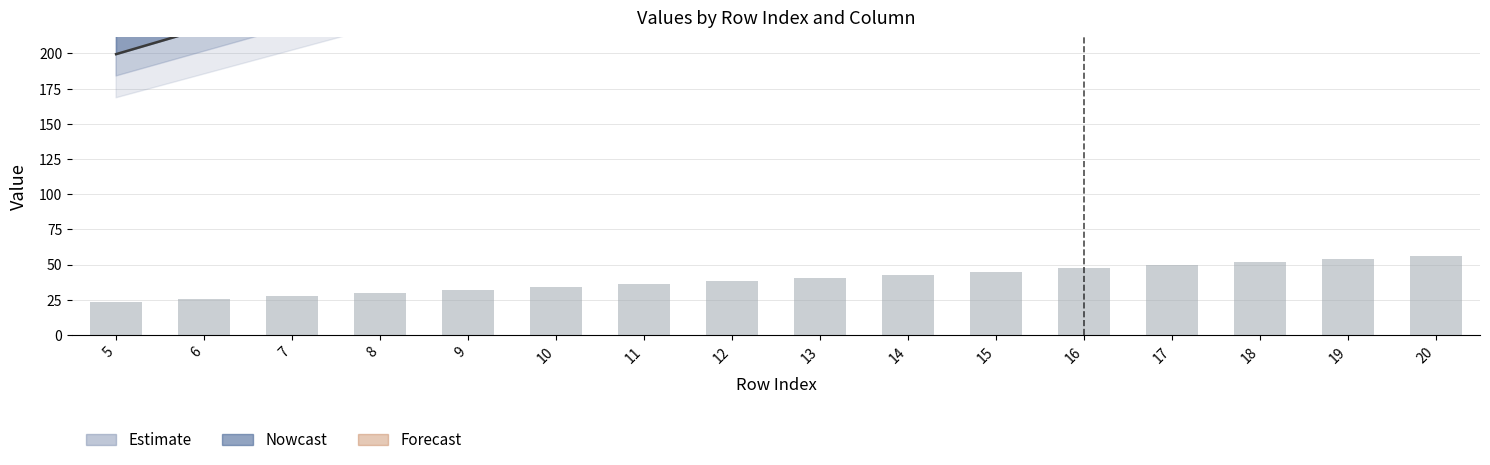

Is it true that 10 equals 129.7 at 10?

False